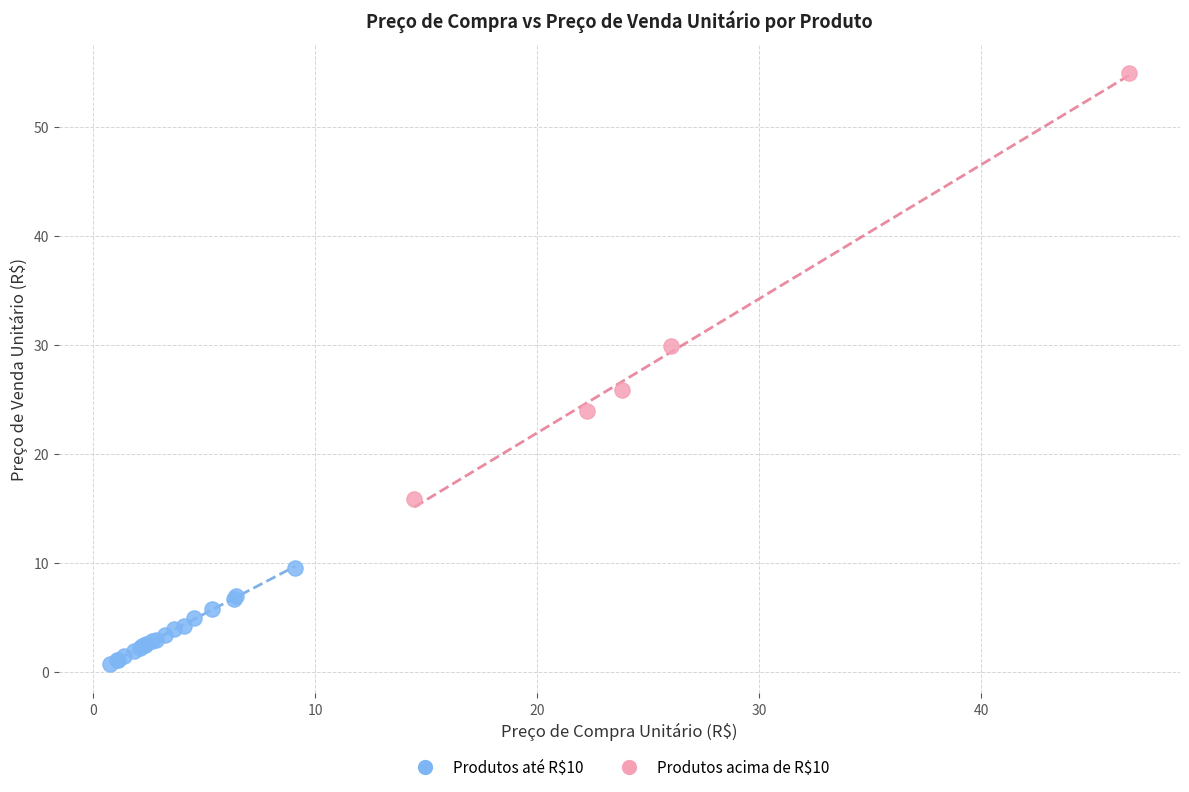

Which series has the widest spread of Y values?

Produtos acima de R$10